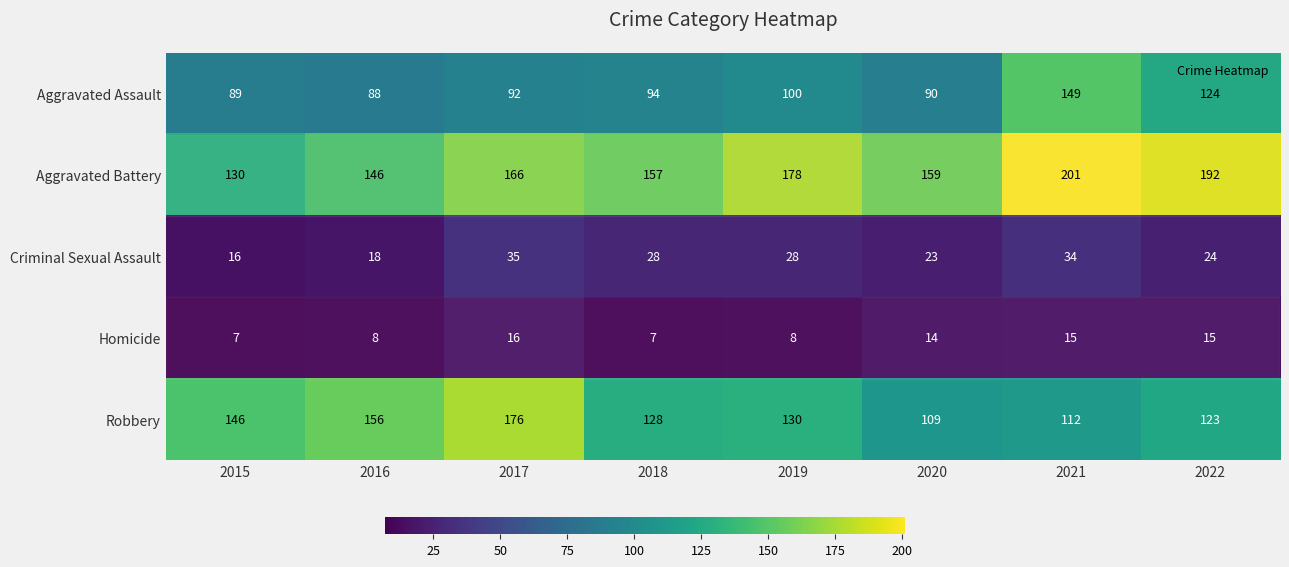

The value of Homicide at 2019 is 8. True or false?

True